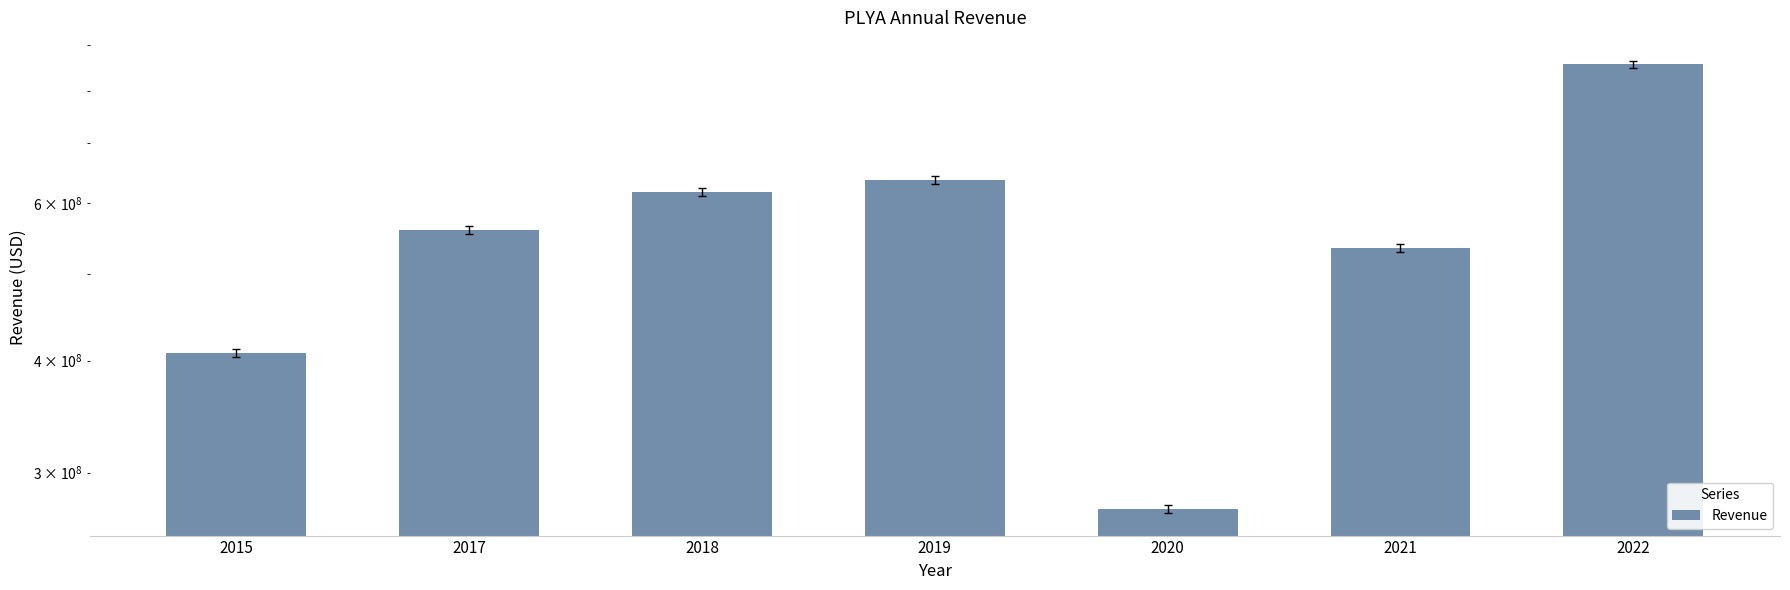

Read the value at 2018, to the nearest 100.

617013000